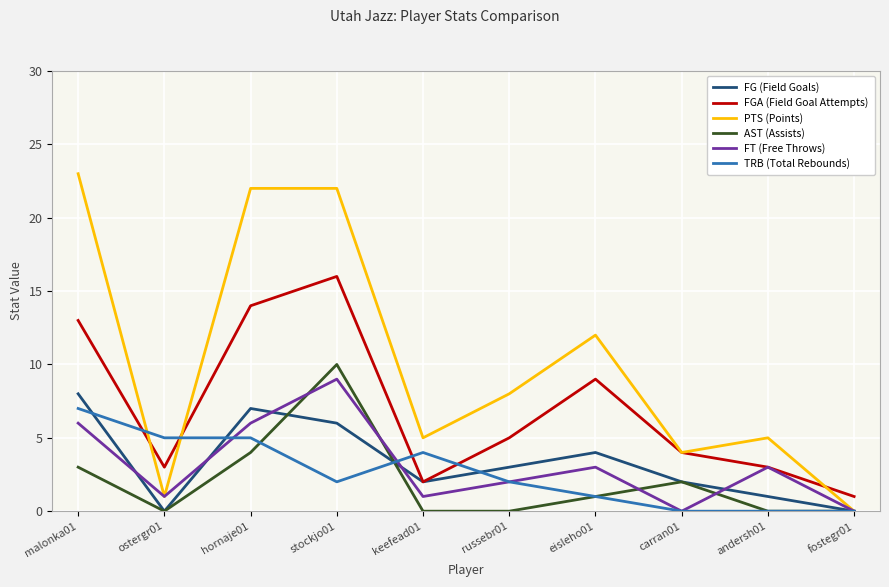

Where does the FG (Field Goals) series first go above 3?

malonka01